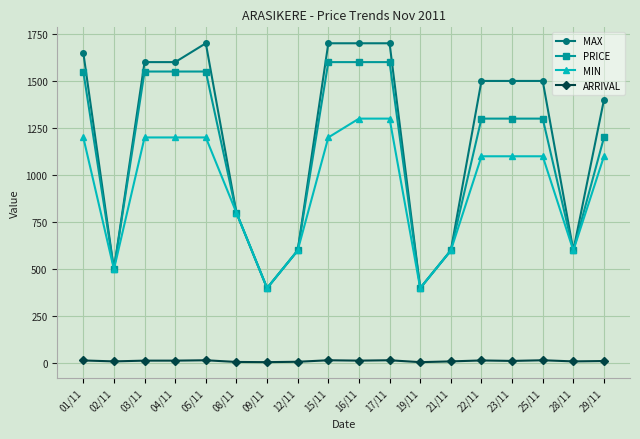

Which series has the largest total across all categories?

MAX